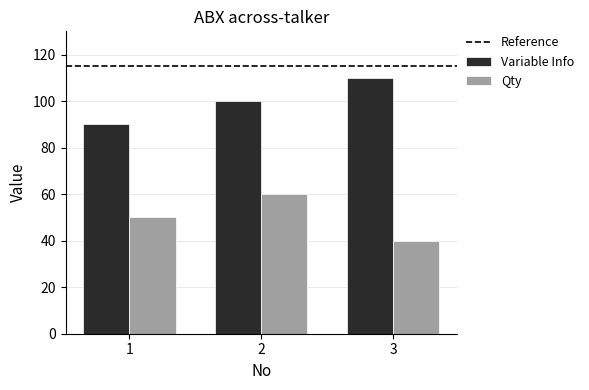

What is the highest value of the Variable Info series?

110